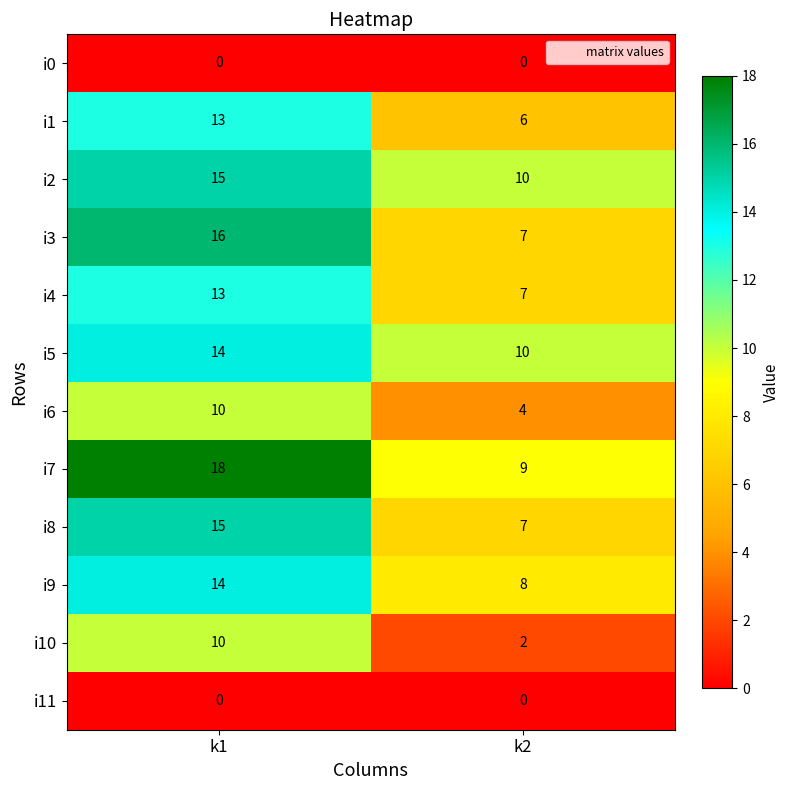

Which series has the largest total across all categories?

i7